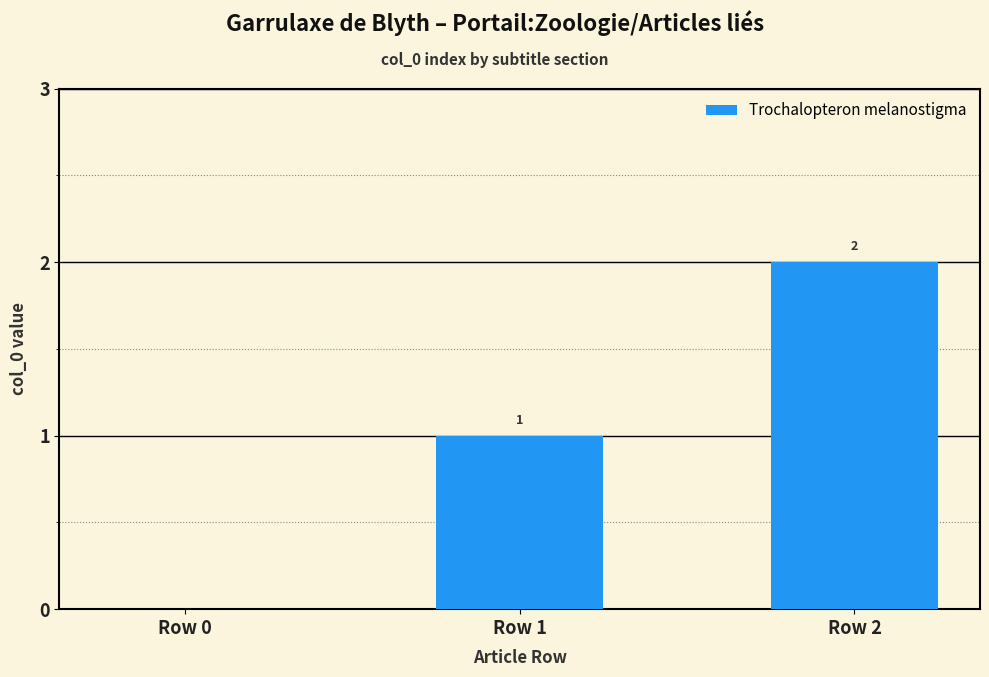

What is the sum of the values at Row 1 and Row 2?

3